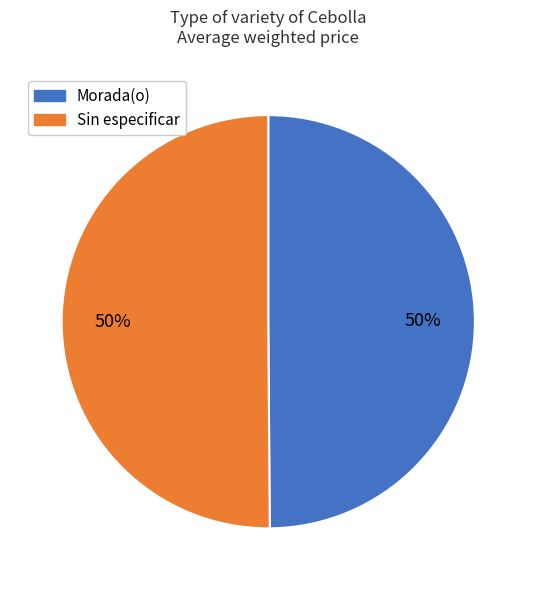

To the nearest percent, what is the average slice percentage?

50%